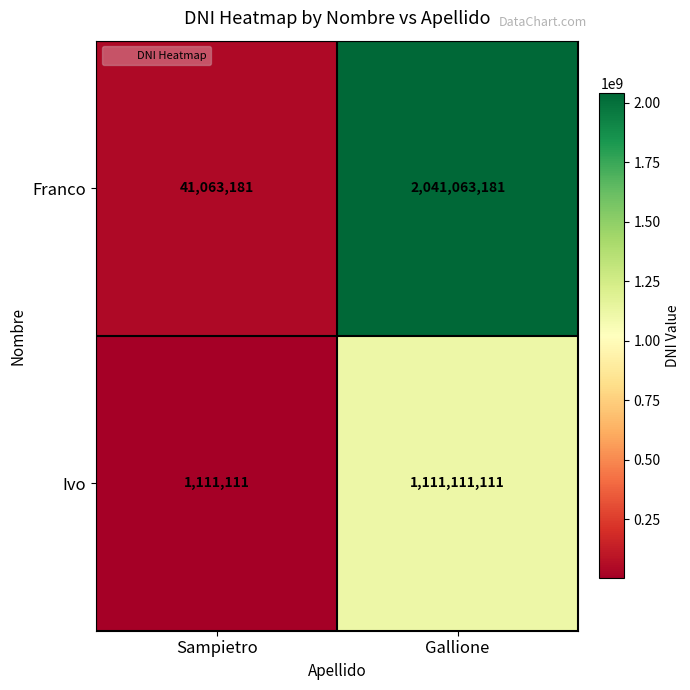

Is it true that Franco equals 3631464698 at Gallione?

False